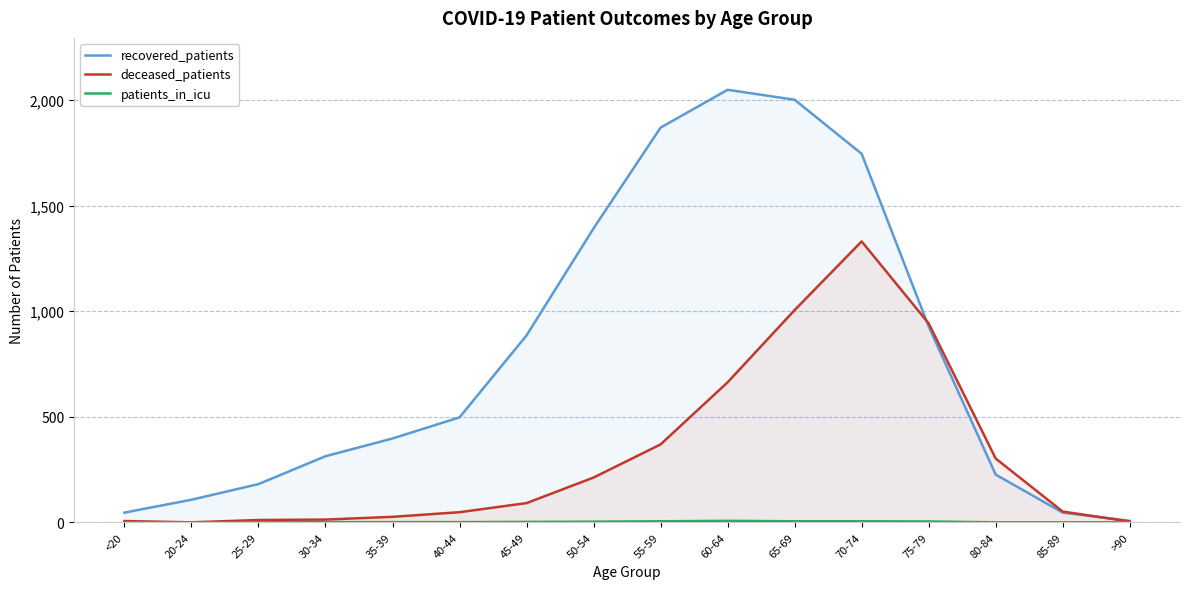

True or false: patients_in_icu has a value of 0 at <20.

True